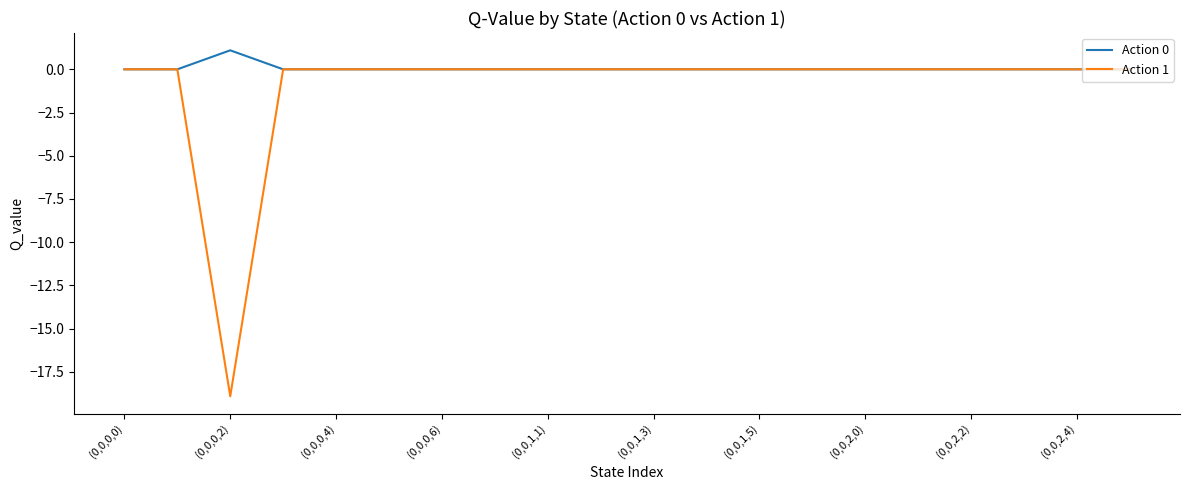

Reading left to right, extract all data points from this chart.

Action 0: 0.0	0.0	1.1	0.0	0.0	0.0	0.0	0.0	0.0	0.0	0.0	0.0	0.0	0.0	0.0	0.0	0.0	0.0	0.0	0.0
Action 1: 0.0	0.0	-18.9	0.0	0.0	0.0	0.0	0.0	0.0	0.0	0.0	0.0	0.0	0.0	0.0	0.0	0.0	0.0	0.0	0.0